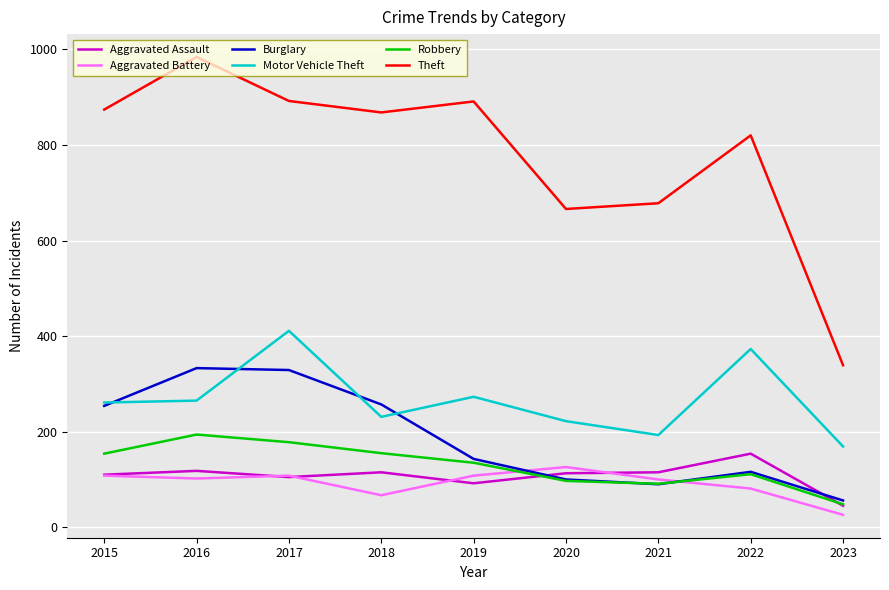

What value does the Motor Vehicle Theft series have at 2020, to the nearest 5?

220